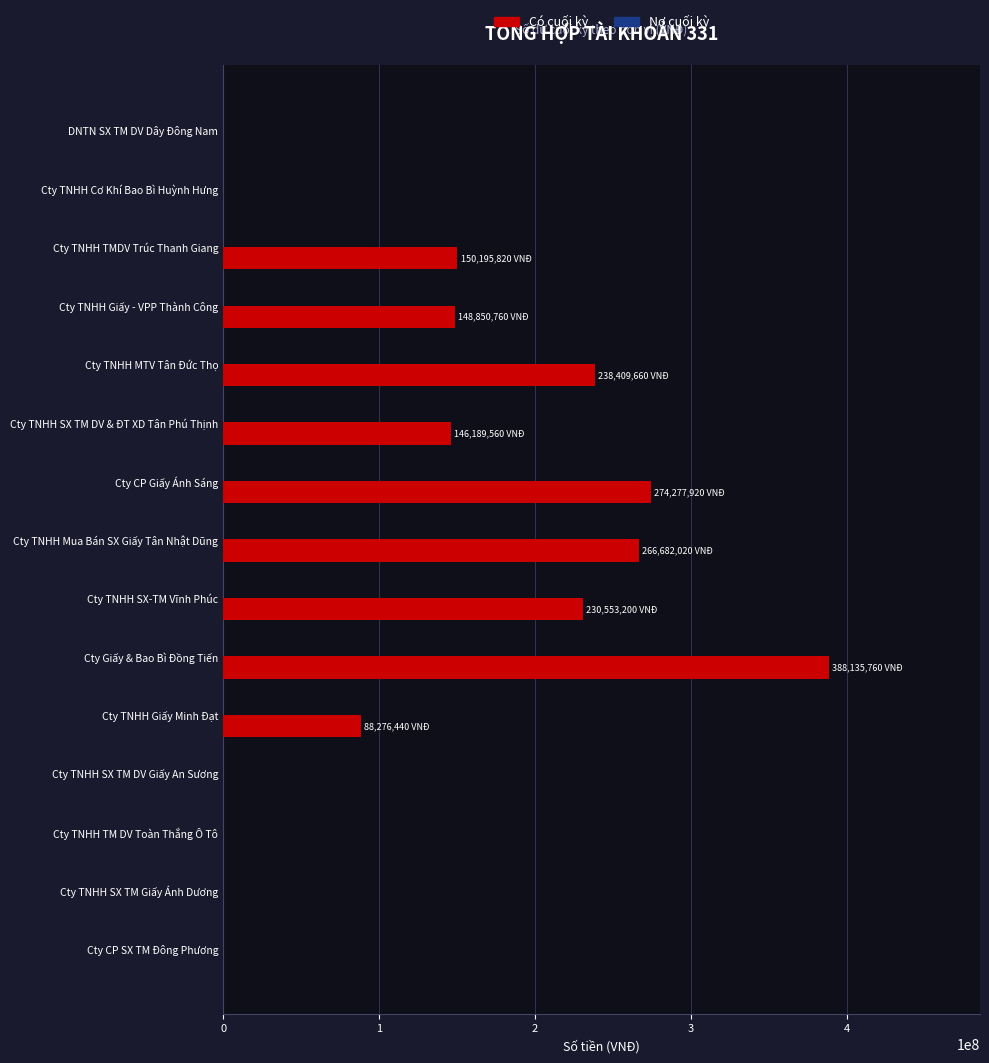

Which category has the highest value across all series?

Cty Giấy & Bao Bì Đồng Tiến